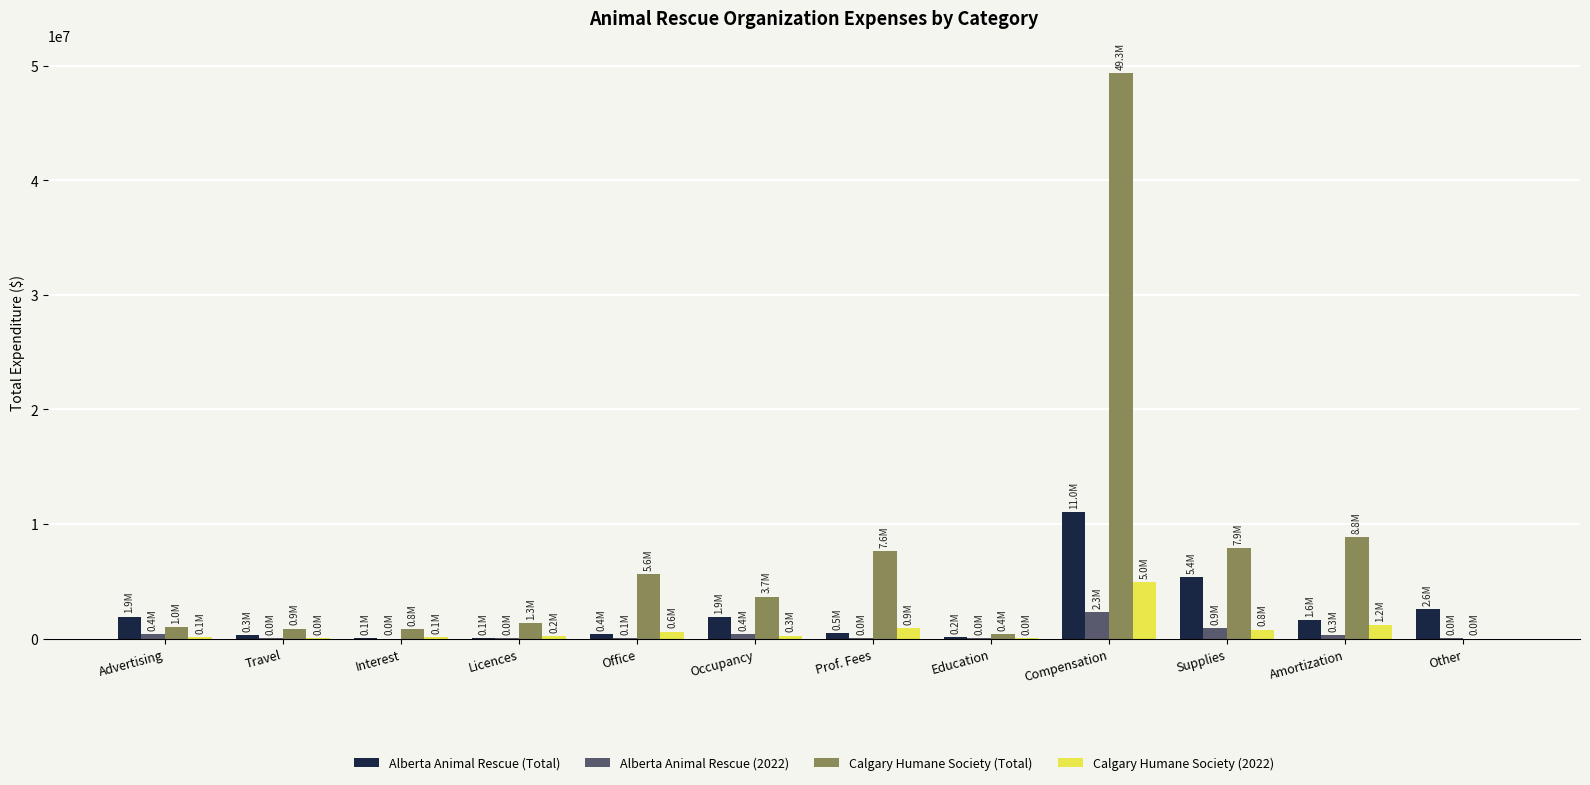

Is it true that Calgary Humane Society (Total) equals 7626574 at Prof. Fees?

True